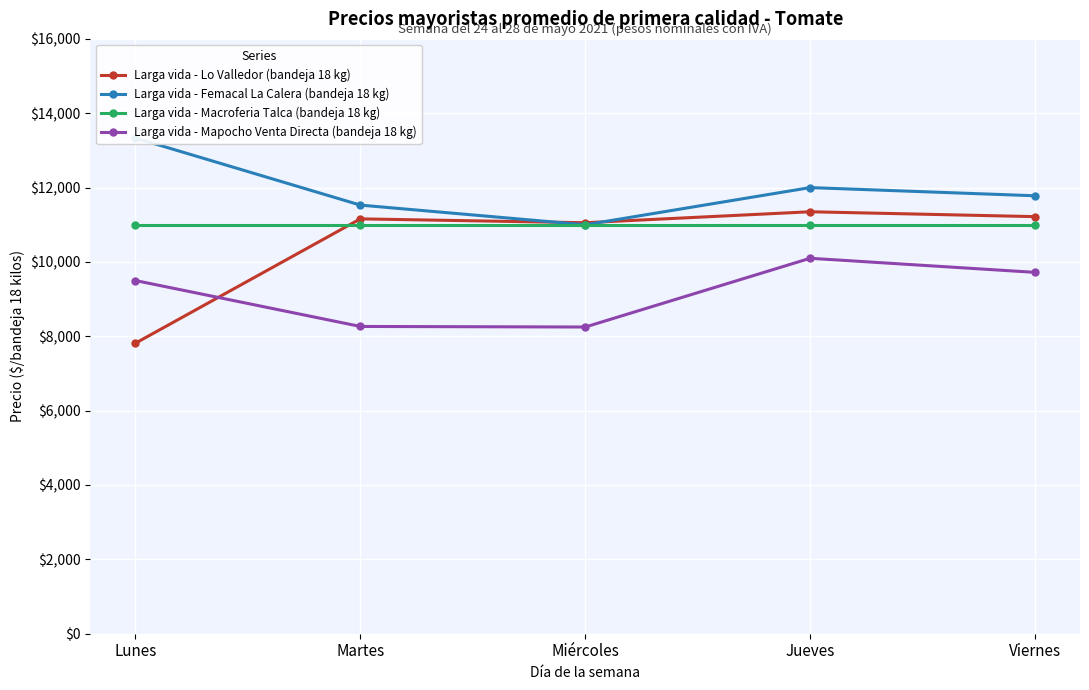

What is the label of the 3rd point from the right?

Miércoles